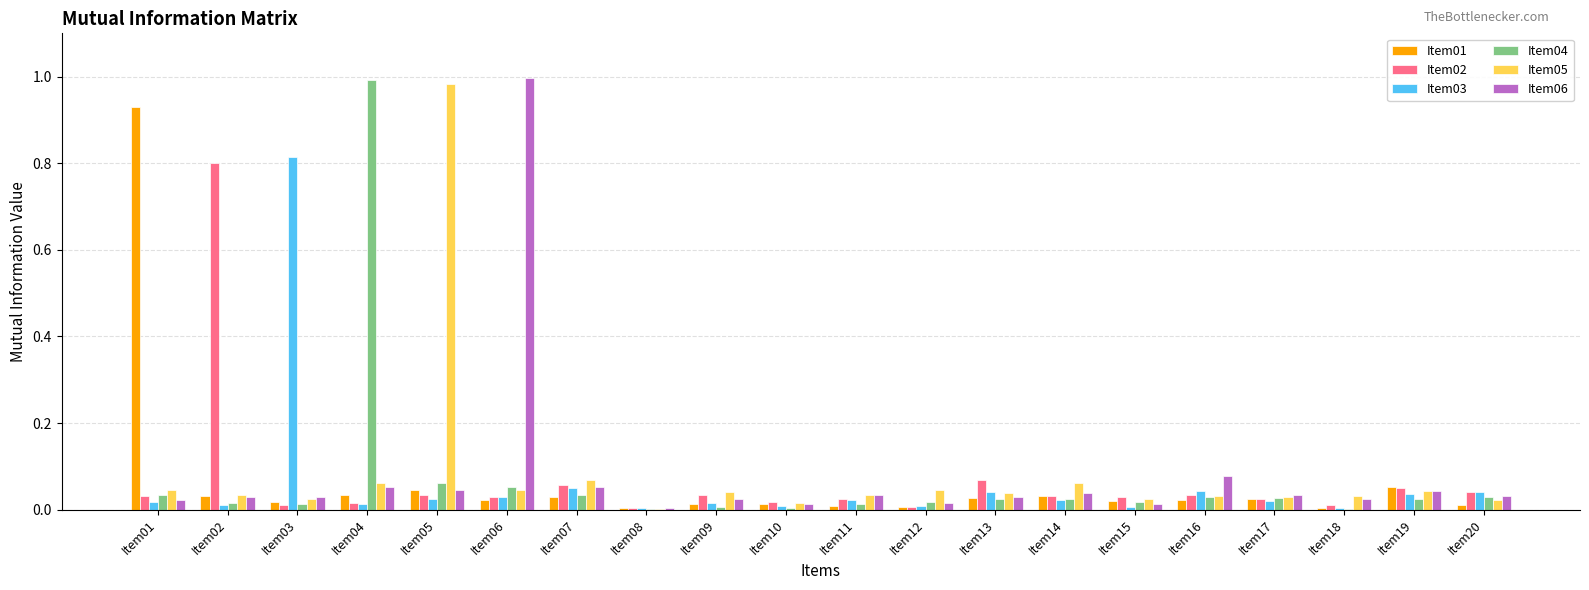

The Item01 series shows 0.0 at Item09. True or false?

True